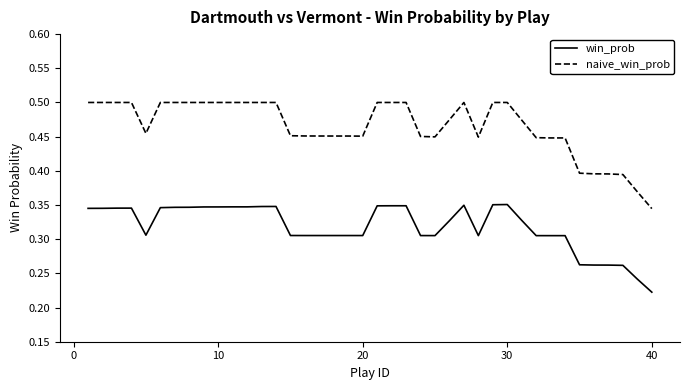

True or false: win_prob and naive_win_prob cross at least once.

False